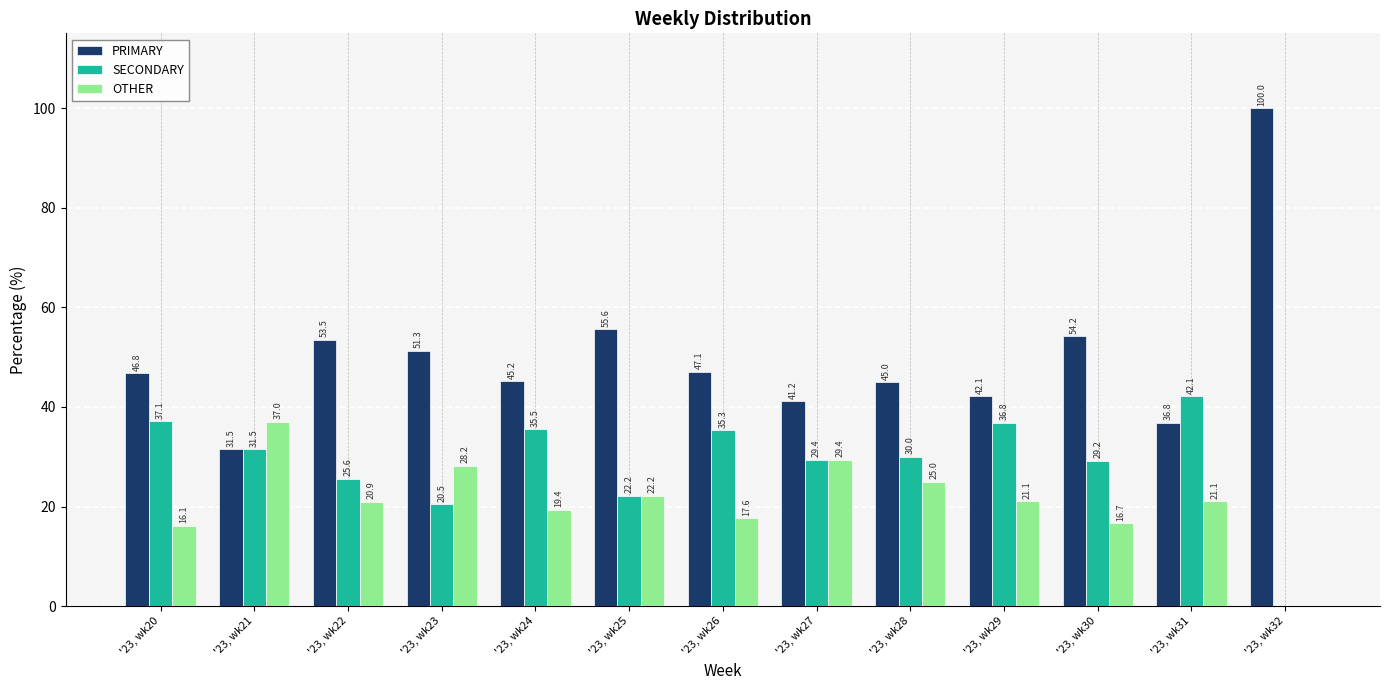

What is the maximum value for PRIMARY?

100.0